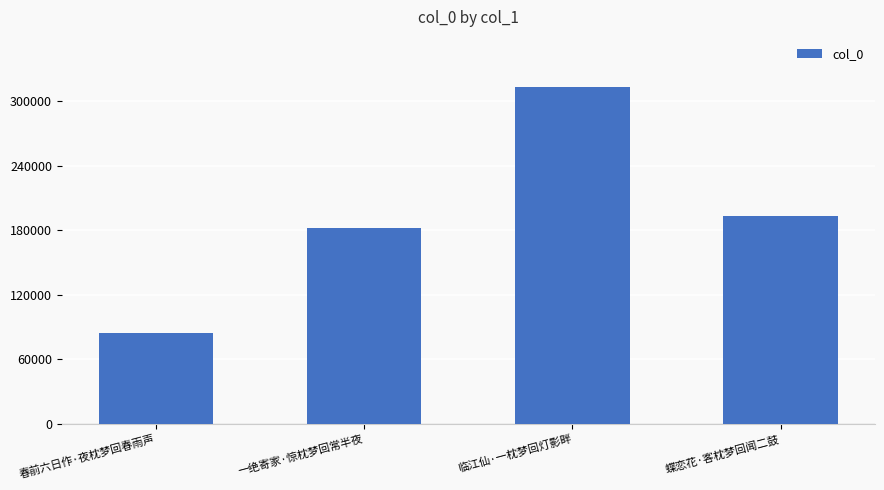

Count the number of data series in this chart.

1